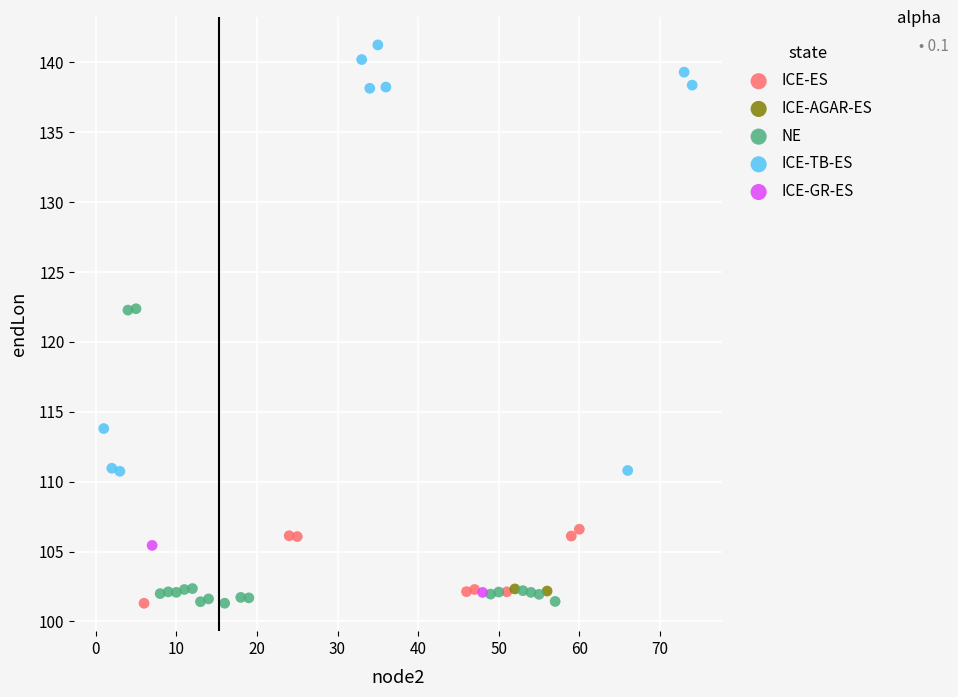

What are all the series names shown in the legend?

ICE-ES, ICE-AGAR-ES, NE, ICE-TB-ES, ICE-GR-ES